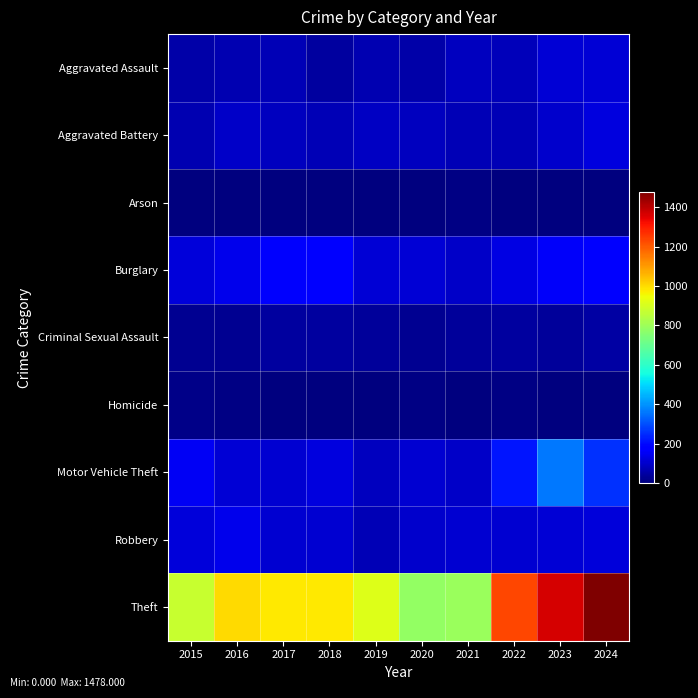

Reading left to right, what are all the values shown in this chart?

Aggravated Assault: 2015=54	2016=66	2017=72	2018=43	2019=65	2020=56	2021=86	2022=78	2023=110	2024=112
Aggravated Battery: 2015=64	2016=93	2017=83	2018=70	2019=88	2020=82	2021=75	2022=71	2023=102	2024=127
Arson: 2015=2	2016=2	2017=1	2018=3	2019=2	2020=4	2021=8	2022=4	2023=2	2024=2
Burglary: 2015=121	2016=139	2017=162	2018=176	2019=110	2020=110	2021=95	2022=132	2023=161	2024=169
Criminal Sexual Assault: 2015=28	2016=28	2017=44	2018=43	2019=36	2020=27	2021=36	2022=43	2023=38	2024=50
Homicide: 2015=13	2016=8	2017=5	2018=2	2019=0	2020=6	2021=2	2022=10	2023=3	2024=2
Motor Vehicle Theft: 2015=152	2016=110	2017=104	2018=127	2019=84	2020=109	2021=96	2022=219	2023=363	2024=259
Robbery: 2015=117	2016=144	2017=105	2018=107	2019=75	2020=102	2021=105	2022=108	2023=113	2024=121
Theft: 2015=874	2016=999	2017=979	2018=977	2019=914	2020=782	2021=791	2022=1235	2023=1363	2024=1478